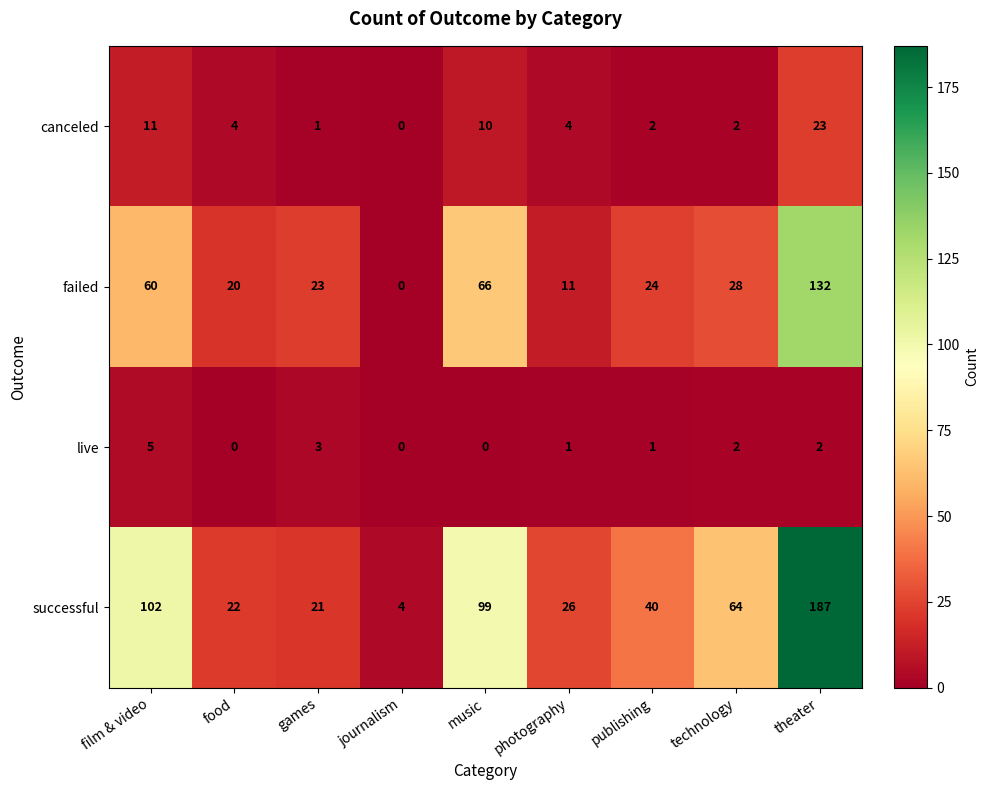

The failed series shows 0 at journalism. True or false?

True